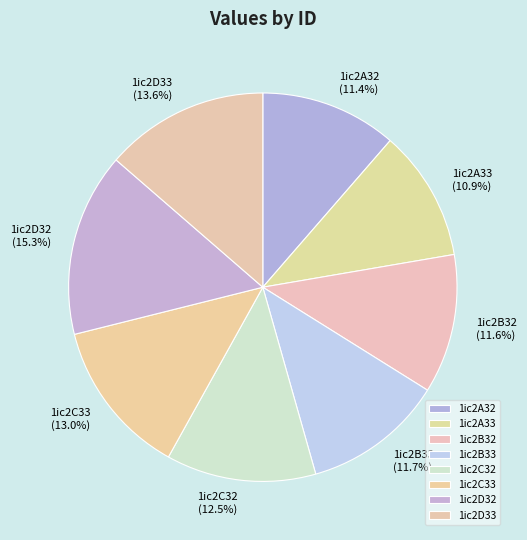

Which slice is the largest?

1ic2D32